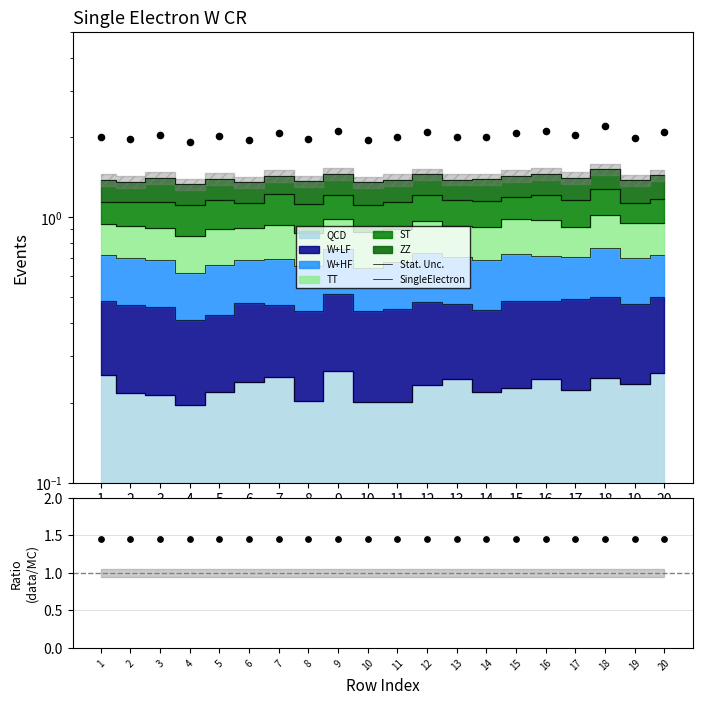

What is the ratio of the value at 19 to the value at 3?

1.0